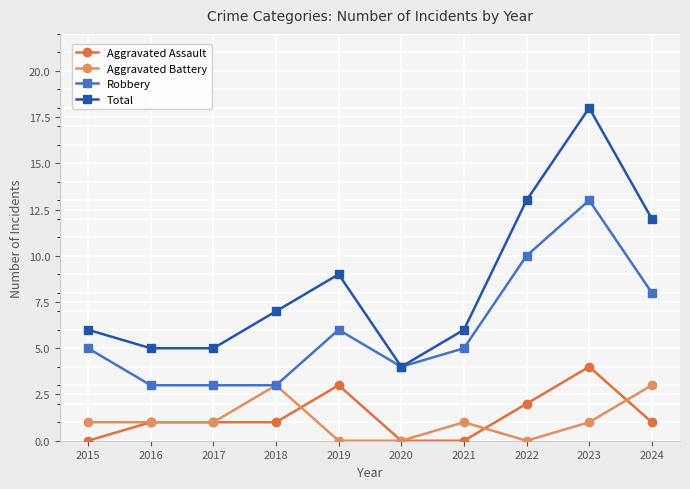

True or false: Robbery and Aggravated Assault cross at least once.

False